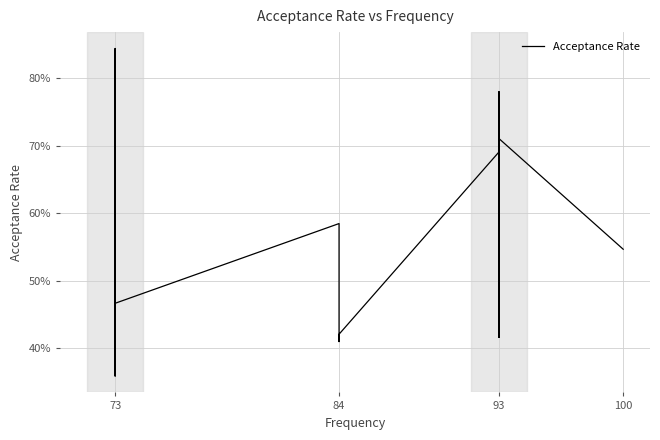

How many lines are shown in the chart?

1